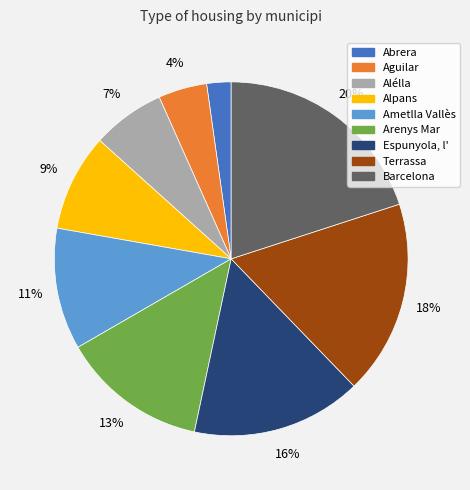

To the nearest percent, what portion does Alélla represent?

7%